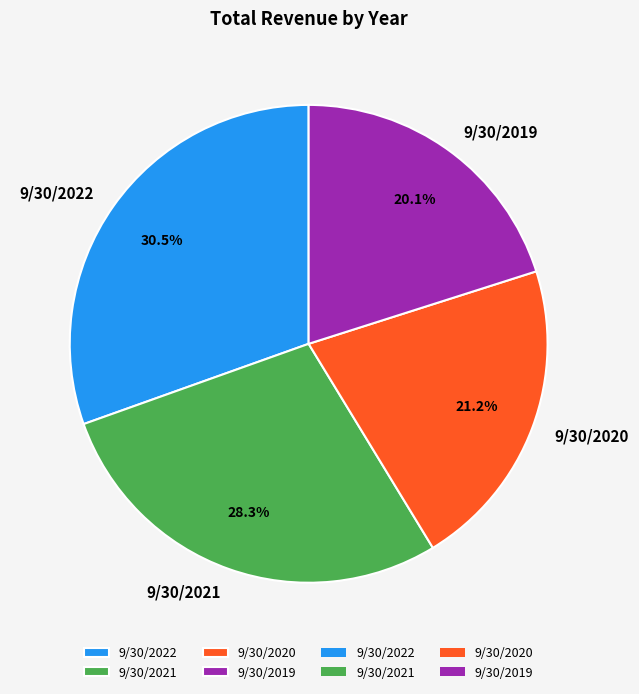

Which slice is the smallest?

9/30/2019